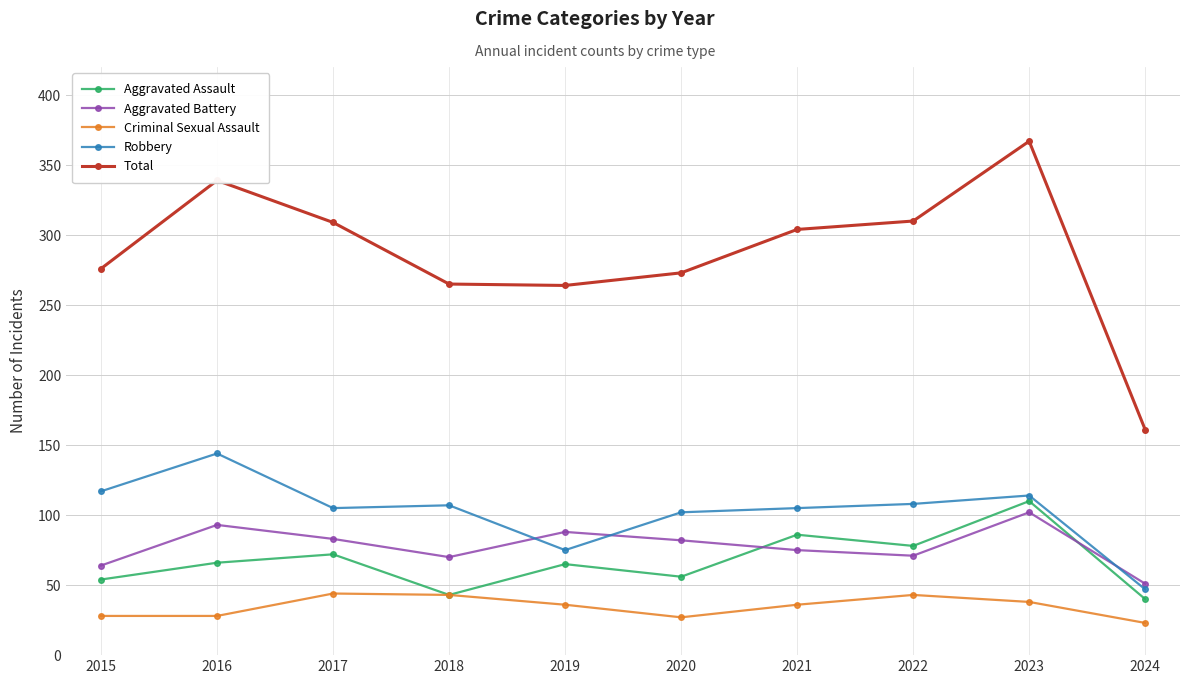

What are all the series names shown in the legend?

Aggravated Assault, Aggravated Battery, Criminal Sexual Assault, Robbery, Total